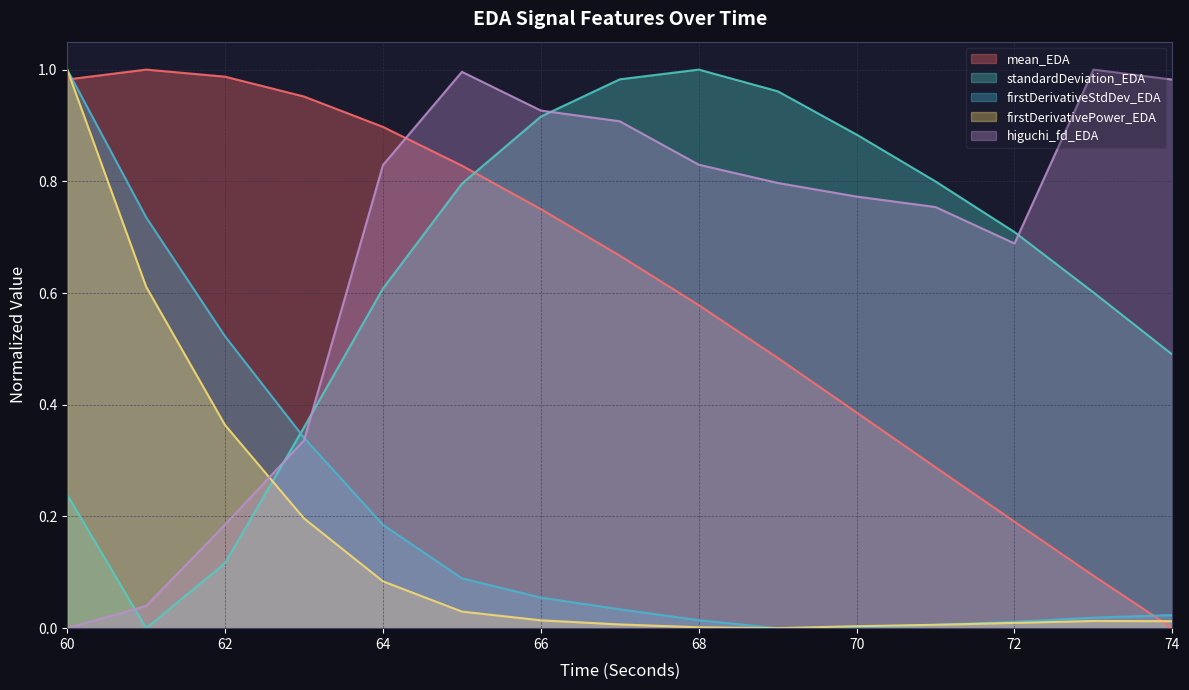

True or false: firstDerivativeStdDev_EDA has more than 2 interior local peaks.

False